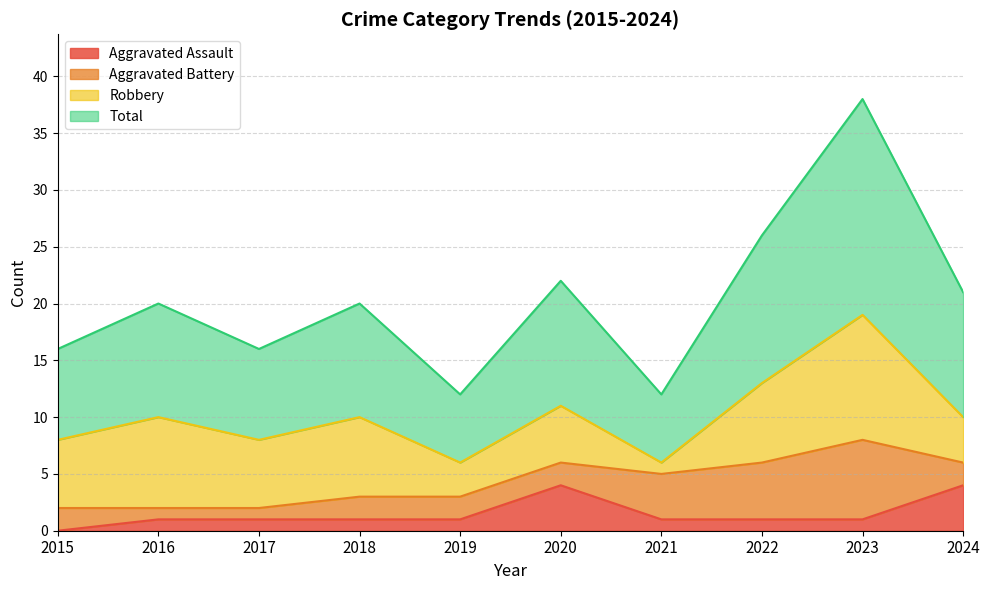

Read the Total value at 2016, to the nearest 10.

20